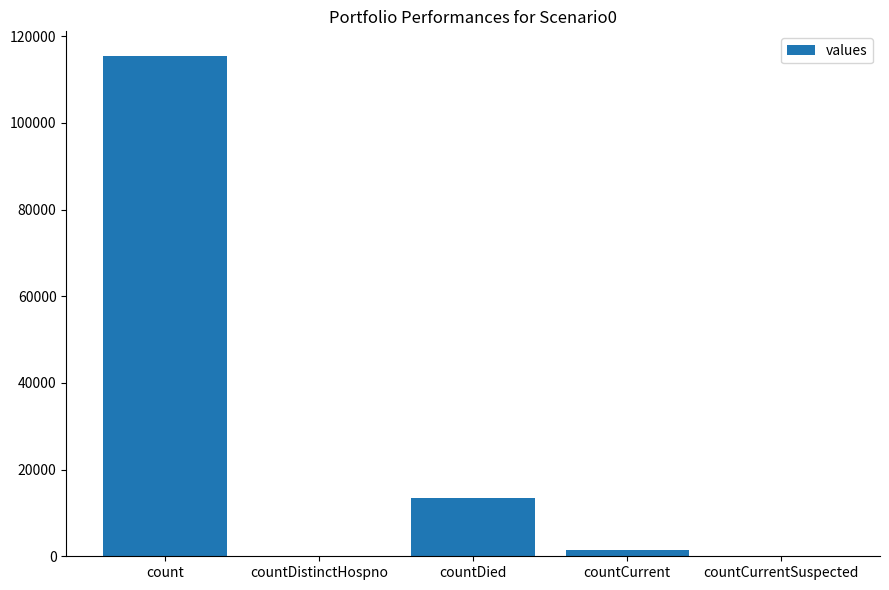

Between countCurrent and countDistinctHospno, which is larger?

countCurrent